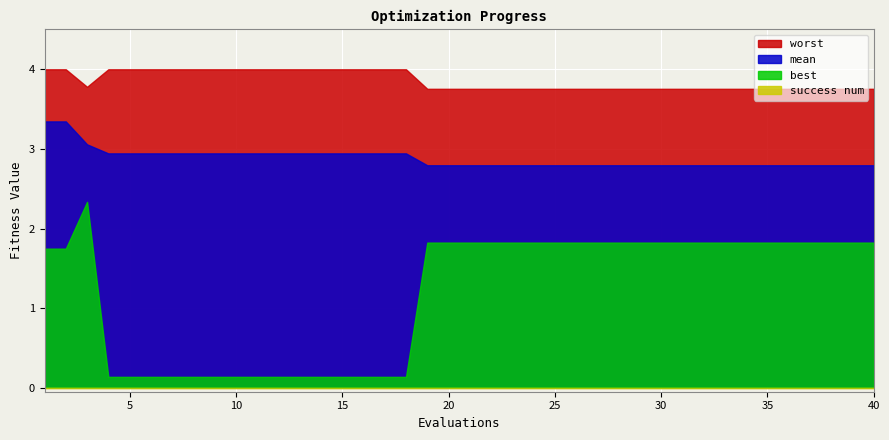

Reading left to right, what are all the values shown in this chart?

mean: 1=3.3	2=3.3	3=3.1	4=2.9	5=2.9	6=2.9	7=2.9	8=2.9	9=2.9	10=2.9	11=2.9	12=2.9	13=2.9	14=2.9	15=2.9	16=2.9	17=2.9	18=2.9	19=2.8	20=2.8	21=2.8	22=2.8	23=2.8	24=2.8	25=2.8	26=2.8	27=2.8	28=2.8	29=2.8	30=2.8	31=2.8	32=2.8	33=2.8	34=2.8	35=2.8	36=2.8	37=2.8	38=2.8	39=2.8	40=2.8
best: 1=1.7	2=1.7	3=2.3	4=0.1	5=0.1	6=0.1	7=0.1	8=0.1	9=0.1	10=0.1	11=0.1	12=0.1	13=0.1	14=0.1	15=0.1	16=0.1	17=0.1	18=0.1	19=1.8	20=1.8	21=1.8	22=1.8	23=1.8	24=1.8	25=1.8	26=1.8	27=1.8	28=1.8	29=1.8	30=1.8	31=1.8	32=1.8	33=1.8	34=1.8	35=1.8	36=1.8	37=1.8	38=1.8	39=1.8	40=1.8
worst: 1=4.0	2=4.0	3=3.8	4=4.0	5=4.0	6=4.0	7=4.0	8=4.0	9=4.0	10=4.0	11=4.0	12=4.0	13=4.0	14=4.0	15=4.0	16=4.0	17=4.0	18=4.0	19=3.8	20=3.8	21=3.8	22=3.8	23=3.8	24=3.8	25=3.8	26=3.8	27=3.8	28=3.8	29=3.8	30=3.8	31=3.8	32=3.8	33=3.8	34=3.8	35=3.8	36=3.8	37=3.8	38=3.8	39=3.8	40=3.8
success num: 1=0.0	2=0.0	3=0.0	4=0.0	5=0.0	6=0.0	7=0.0	8=0.0	9=0.0	10=0.0	11=0.0	12=0.0	13=0.0	14=0.0	15=0.0	16=0.0	17=0.0	18=0.0	19=0.0	20=0.0	21=0.0	22=0.0	23=0.0	24=0.0	25=0.0	26=0.0	27=0.0	28=0.0	29=0.0	30=0.0	31=0.0	32=0.0	33=0.0	34=0.0	35=0.0	36=0.0	37=0.0	38=0.0	39=0.0	40=0.0